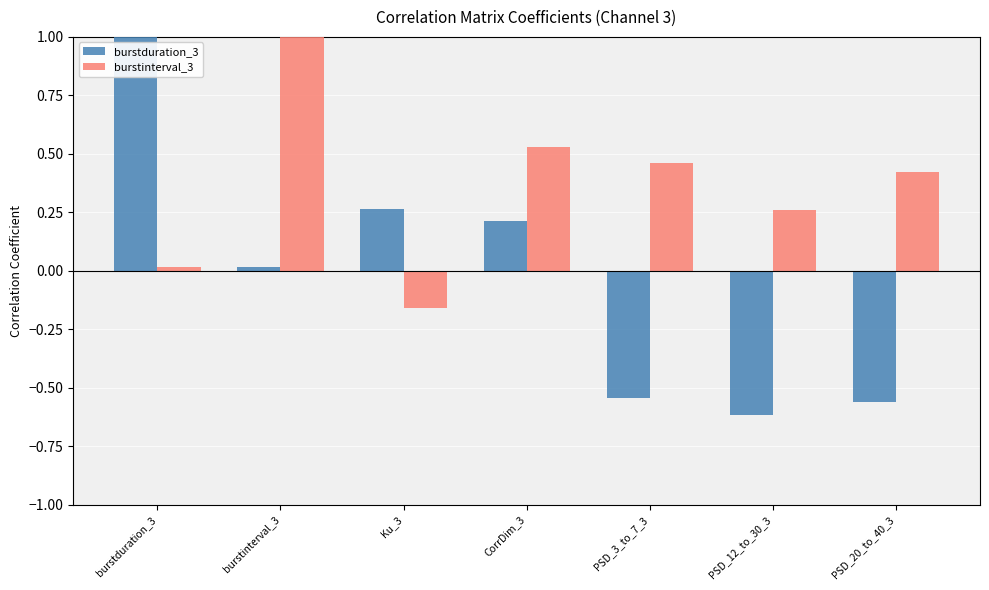

At which category does the chart reach its minimum across all series?

PSD_12_to_30_3